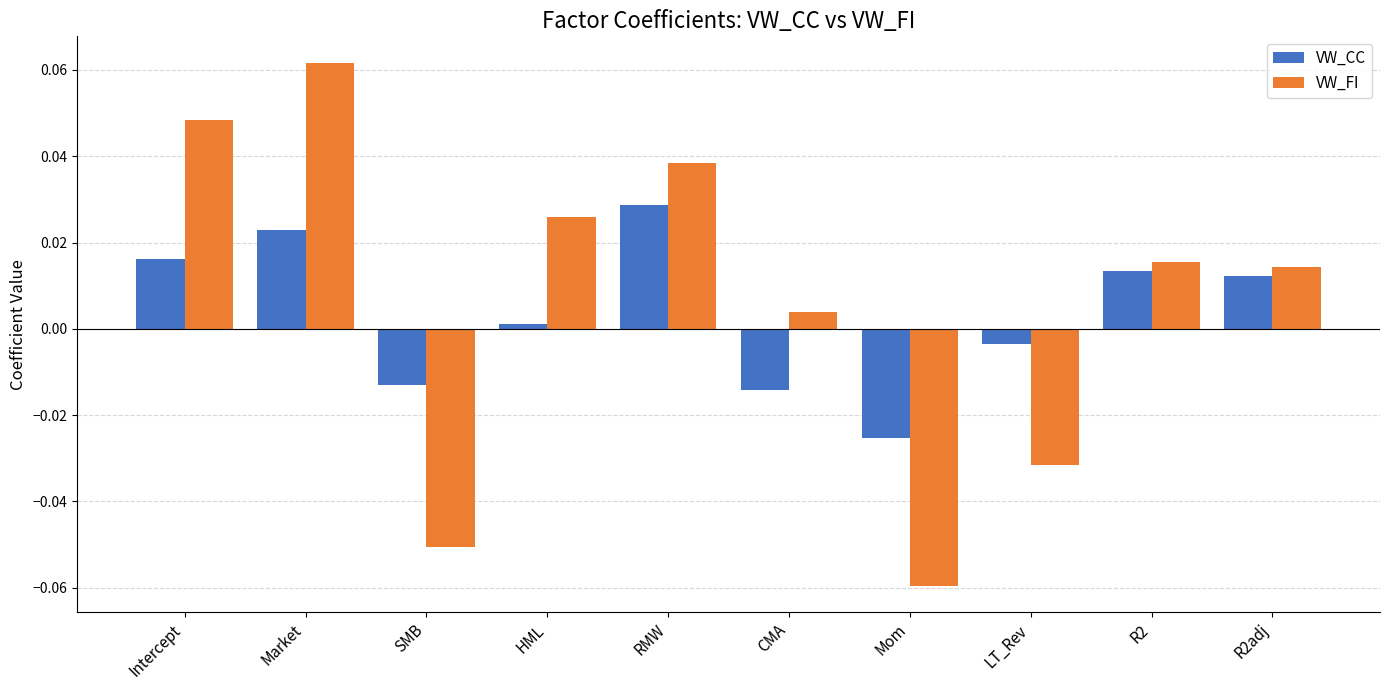

The VW_CC series shows -0.0 at CMA. True or false?

True